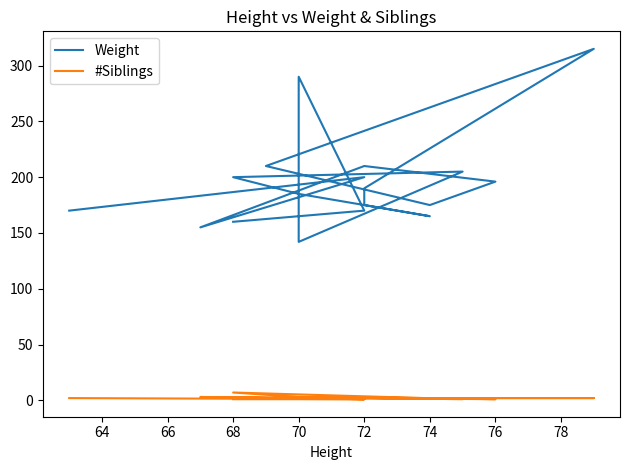

True or false: Weight and #Siblings cross at least once.

False